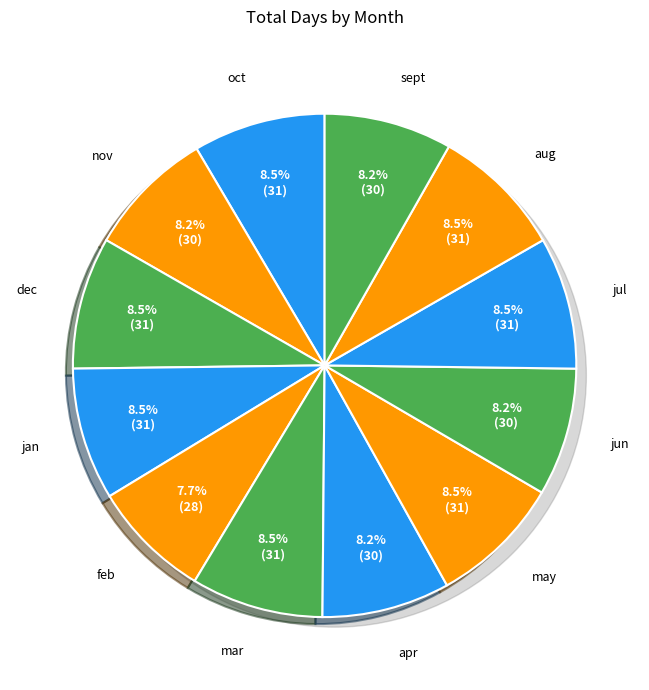

True or false: dec accounts for 8% of the total.

True